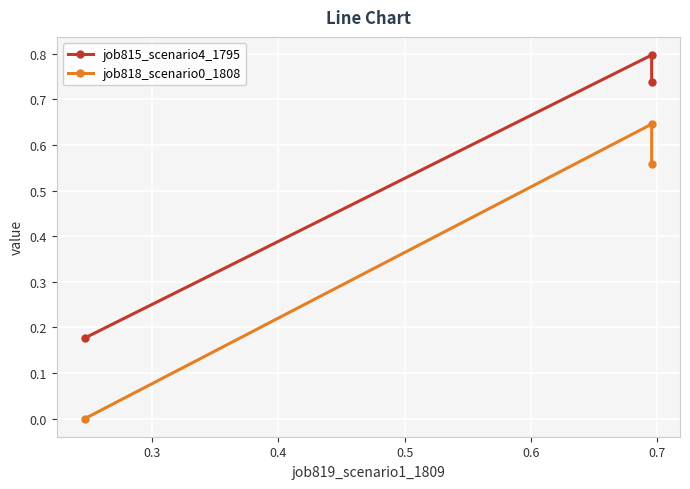

What is the difference between the job815_scenario4_1795 values at 0.4 and 0.3?

0.1